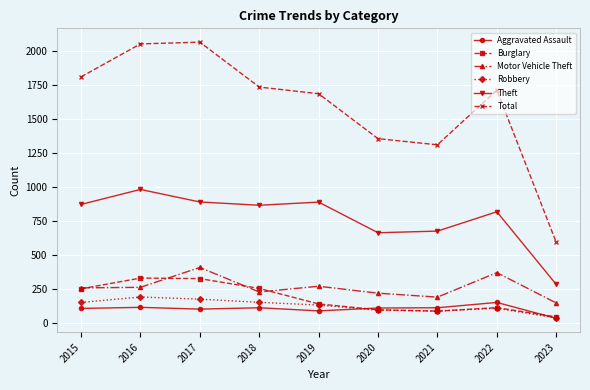

What is the minimum value for Theft?

286